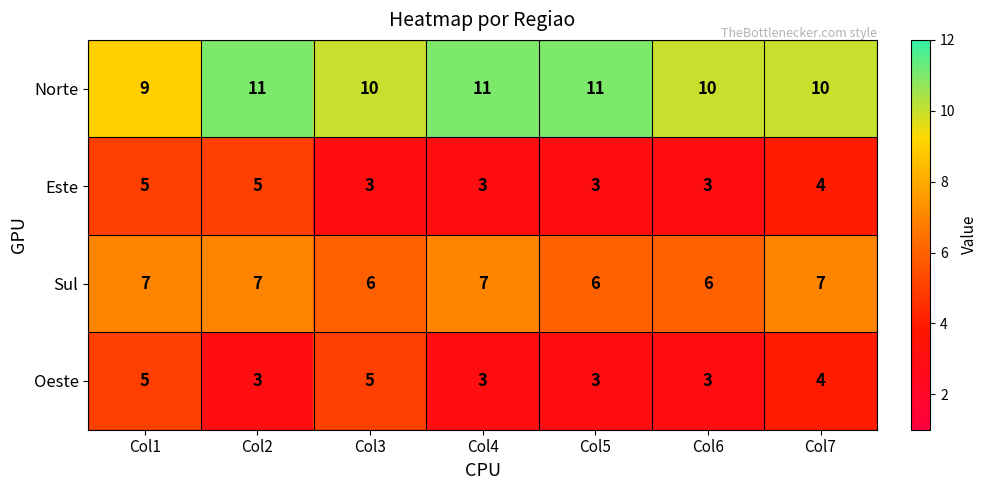

How many Este values are between 3 and 5?

7